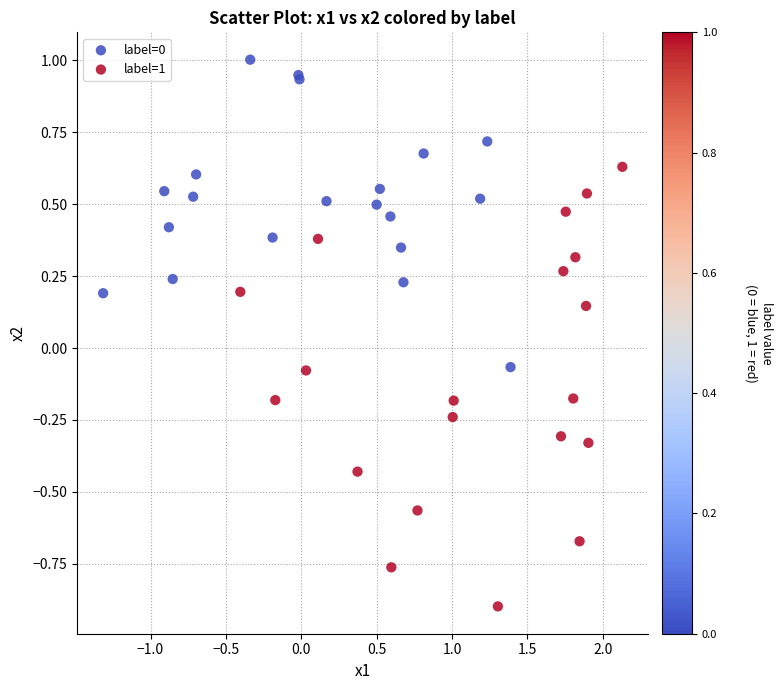

Which series reaches the minimum Y coordinate?

label=1